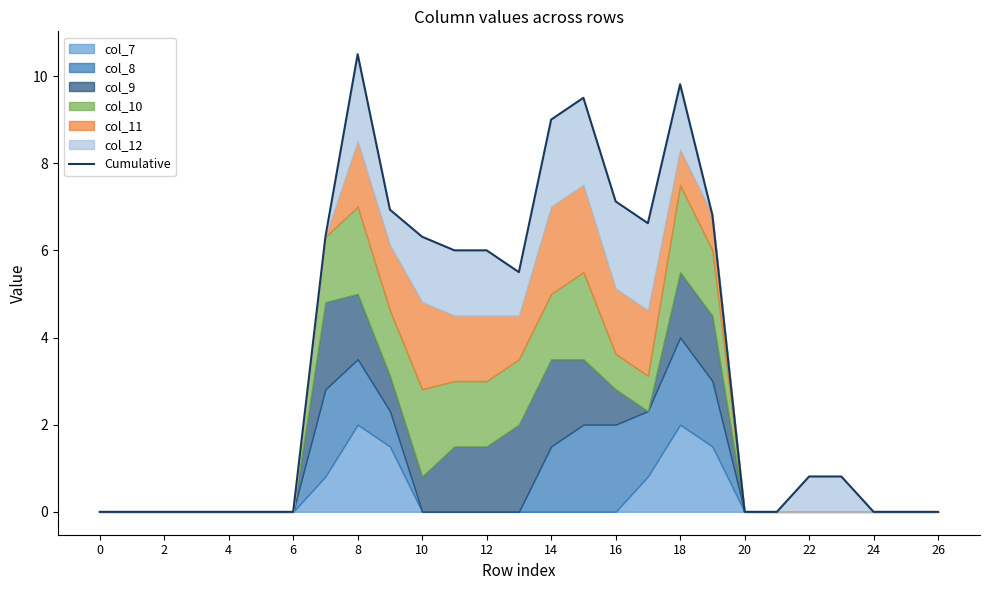

True or false: the data shows -5.3 at 2.

False